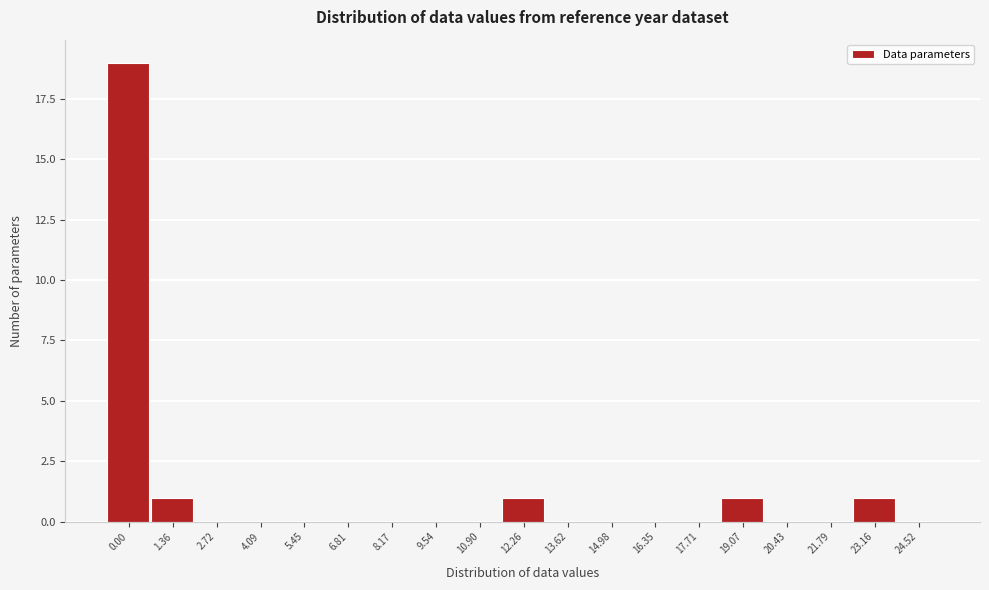

Reading right to left, transcribe all the data shown in this chart.

24.52=0	23.16=1	21.79=0	20.43=0	19.07=1	17.71=0	16.35=0	14.98=0	13.62=0	12.26=1	10.90=0	9.54=0	8.17=0	6.81=0	5.45=0	4.09=0	2.72=0	1.36=1	0.00=19